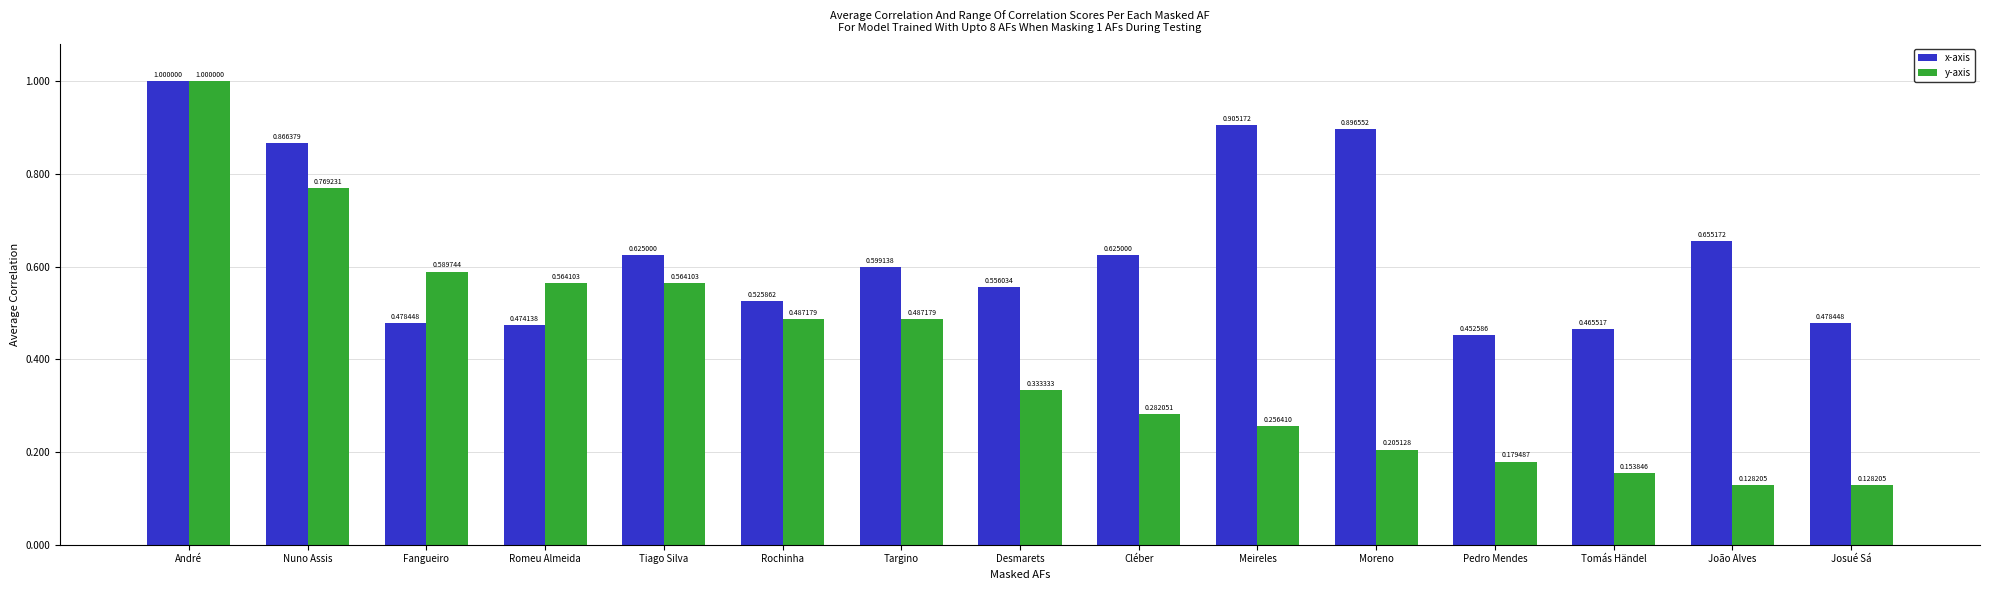

What are all the series names shown in the legend?

x-axis, y-axis